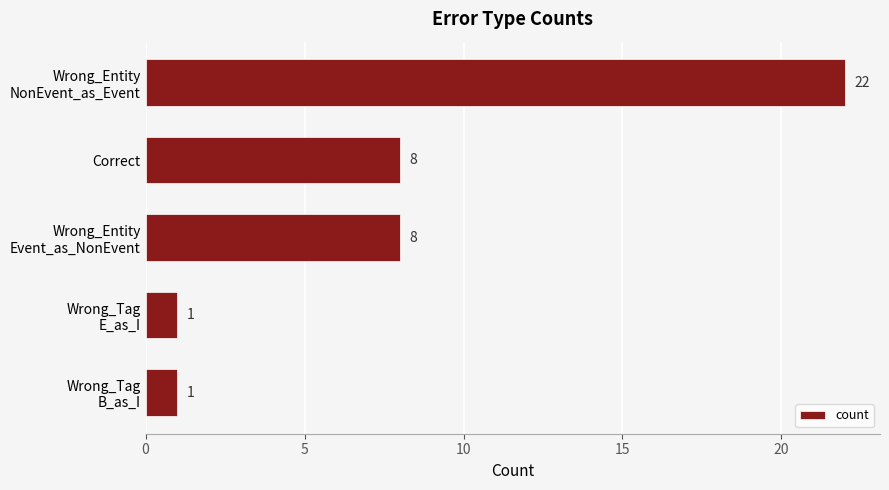

What is the difference between the maximum and second lowest values?

21